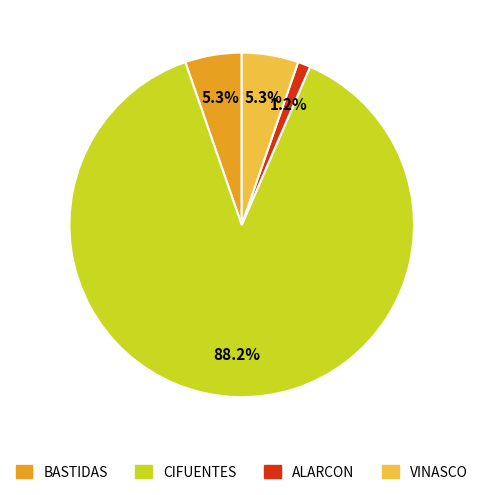

Which slice is the smallest?

ALARCON